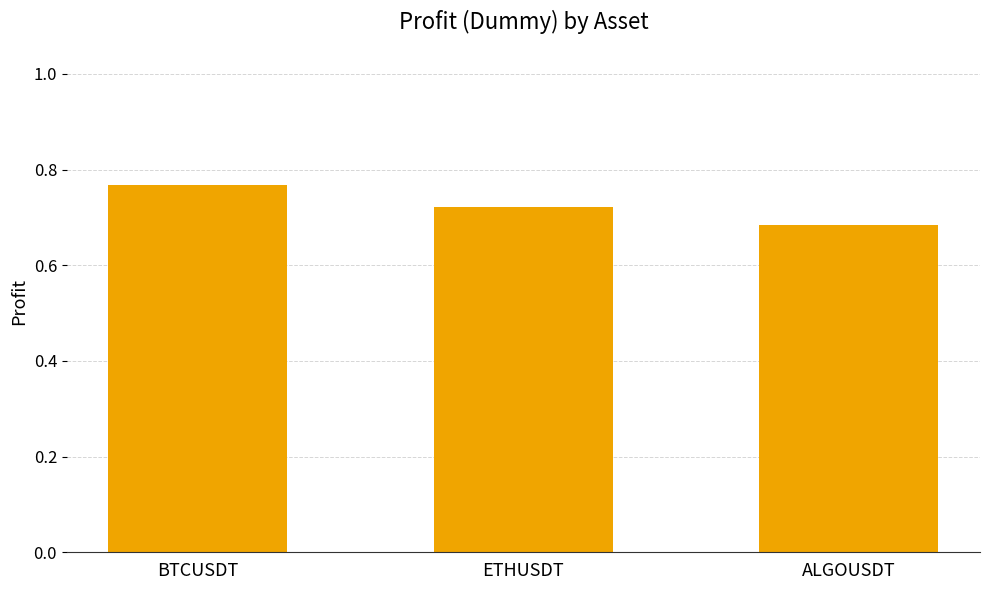

How many values are between 0 and 1?

3